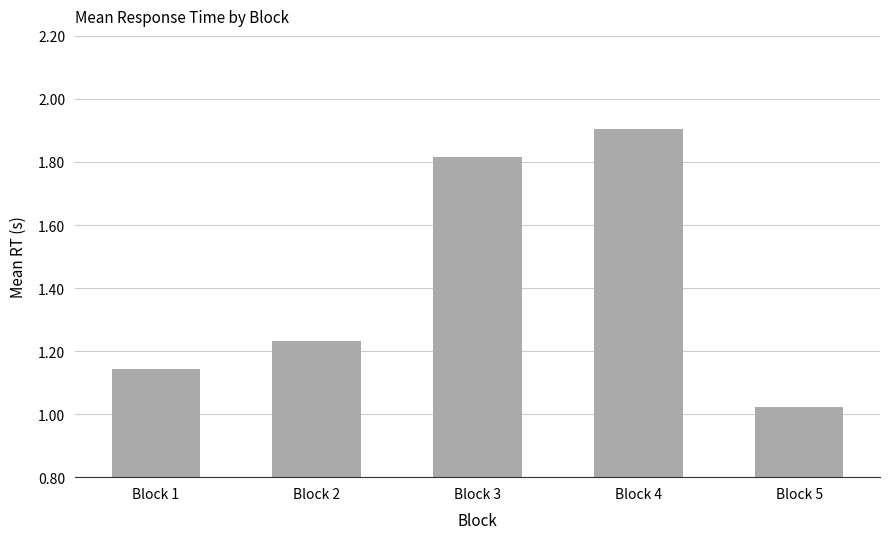

What is the maximum value shown in the chart?

1.9